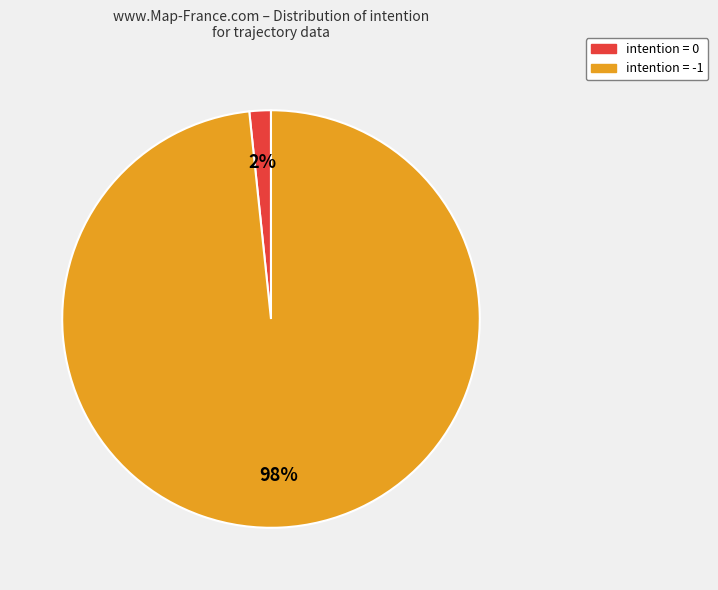

Does any single category account for the majority?

Yes